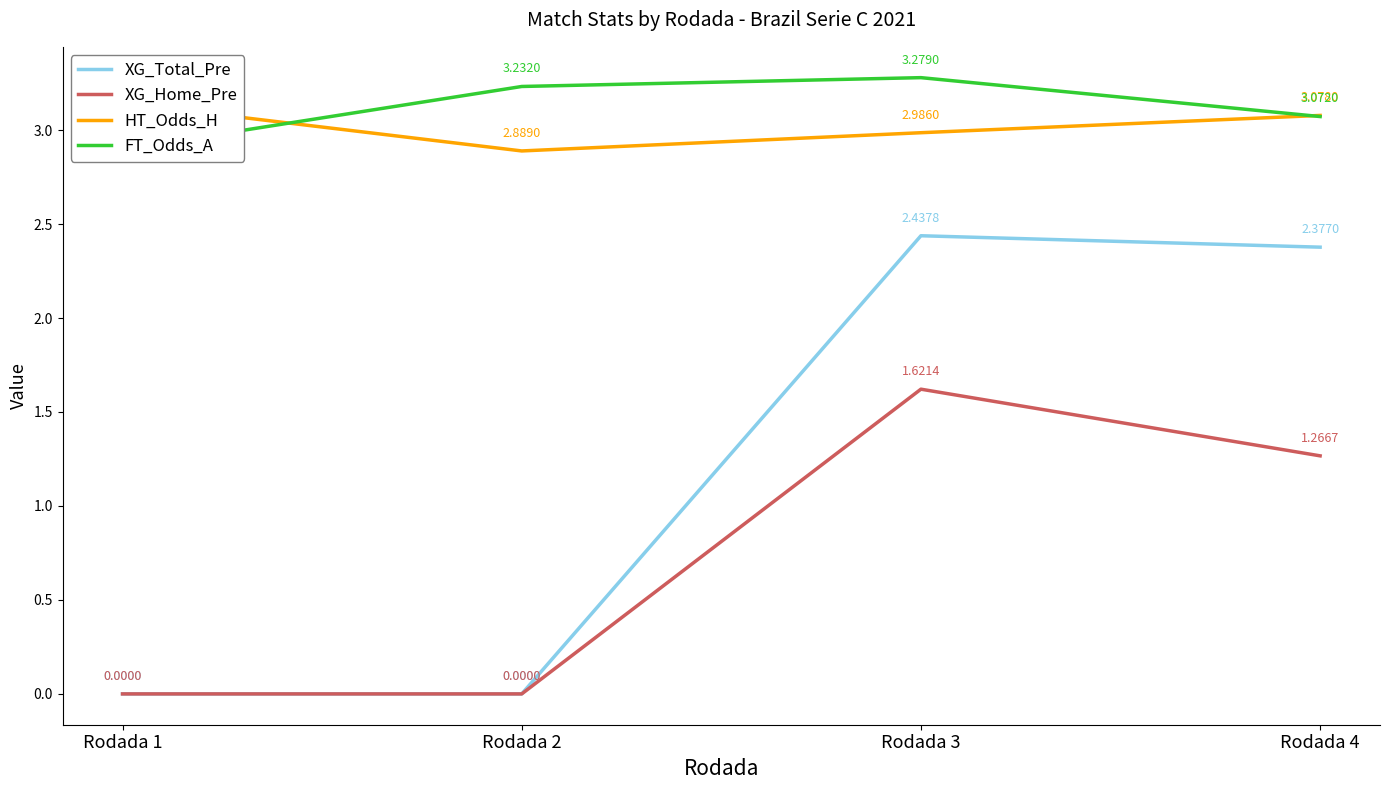

What is the maximum value shown in the chart?

3.3